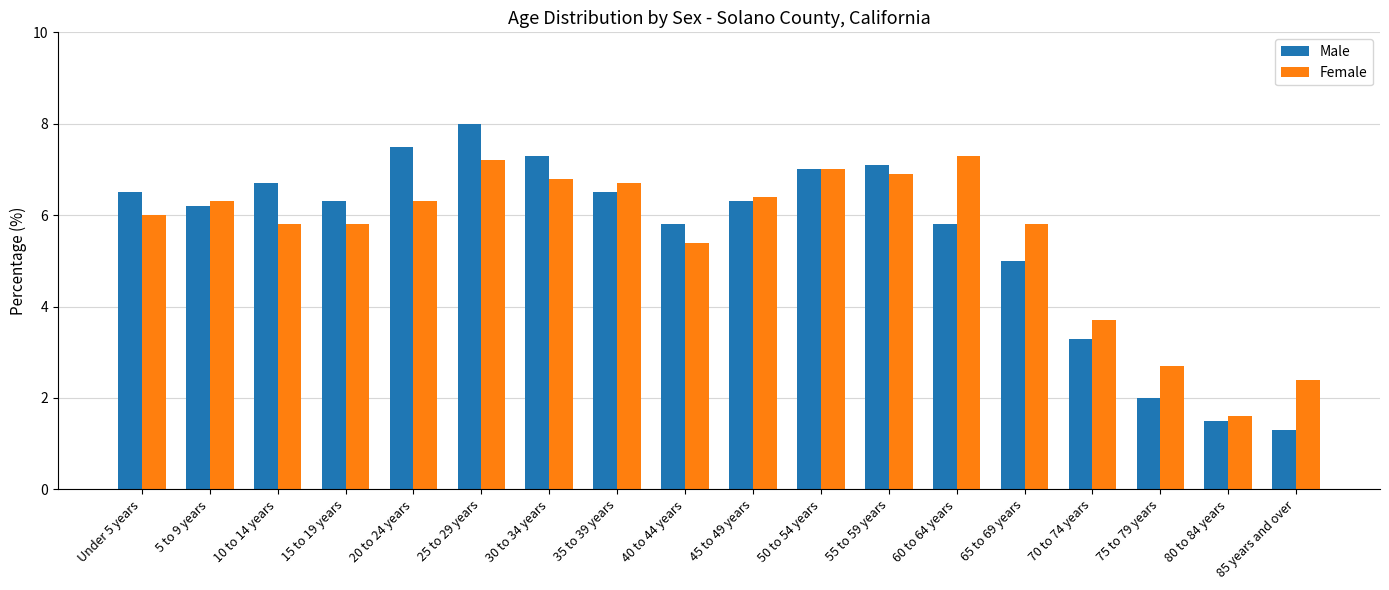

Count the number of data series in this chart.

2